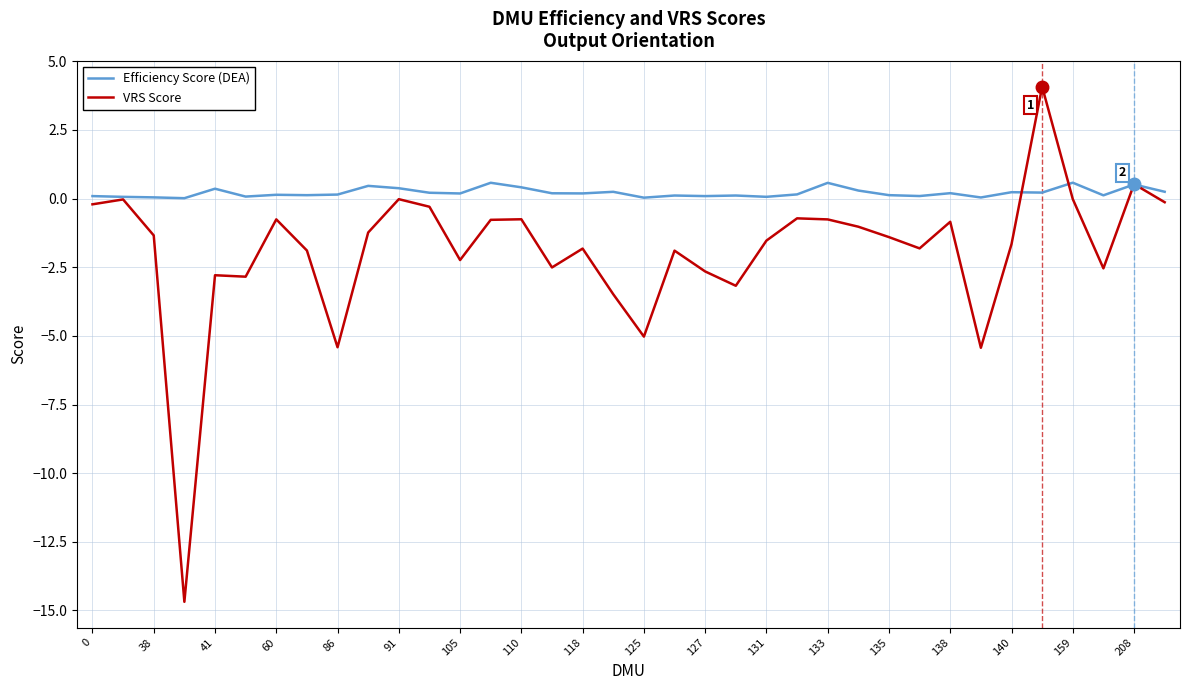

Rank the series by their average value, from lowest to highest.

VRS Score, Efficiency Score (DEA)